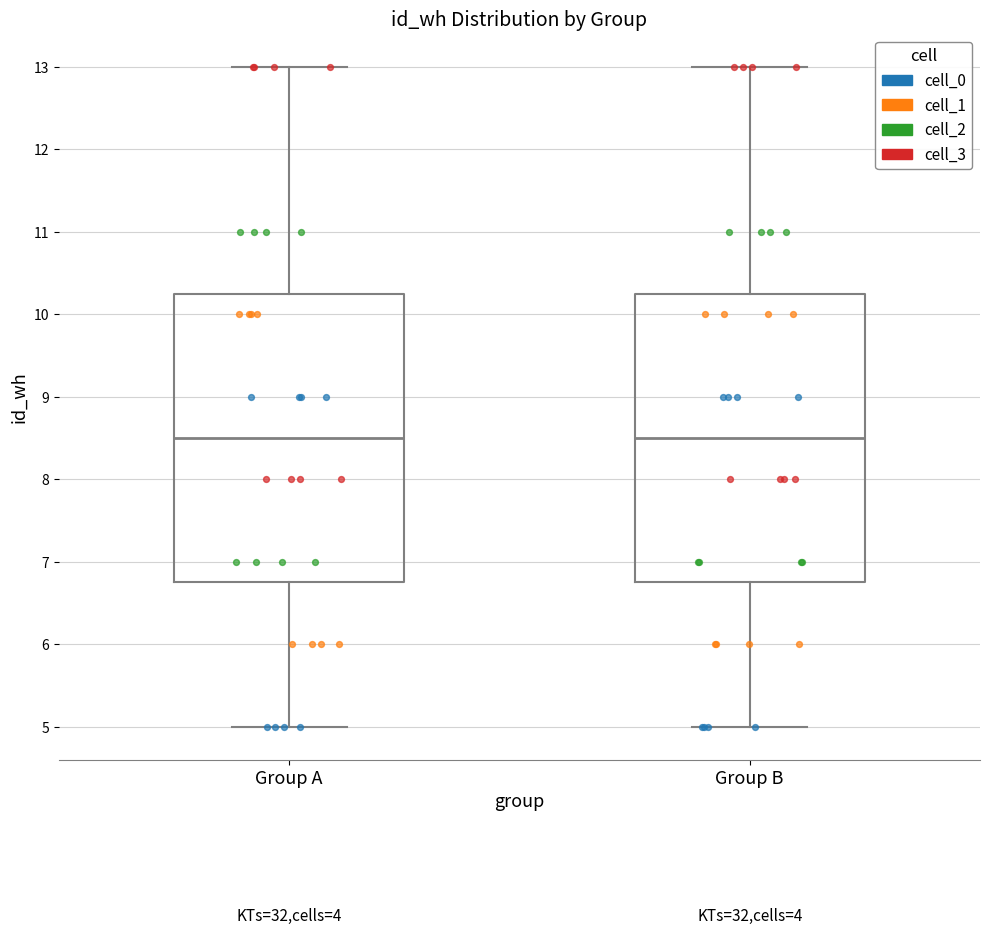

Where is the lower edge of the box for Group A on the y-axis? The values are not printed on the chart, so give them approximately, as read against the axis.

6.8